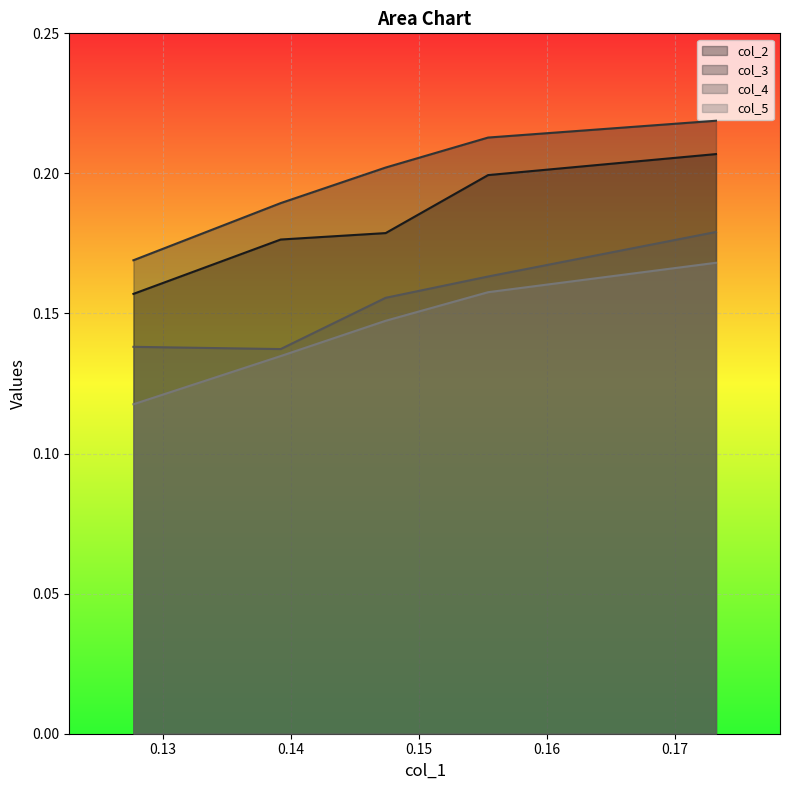

Which series has the largest total across all categories?

col_3